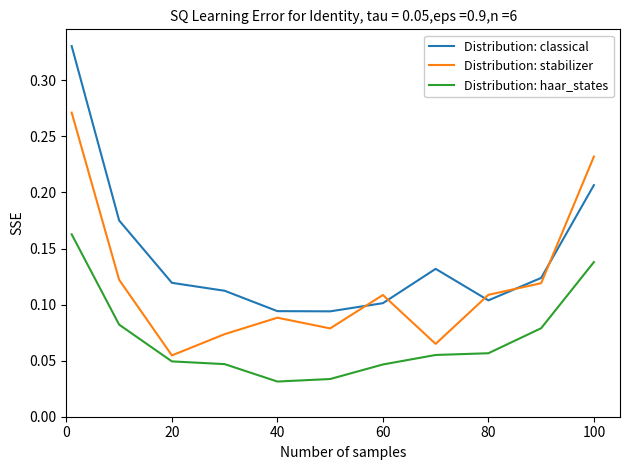

Which series has the widest spread of values?

Distribution: classical